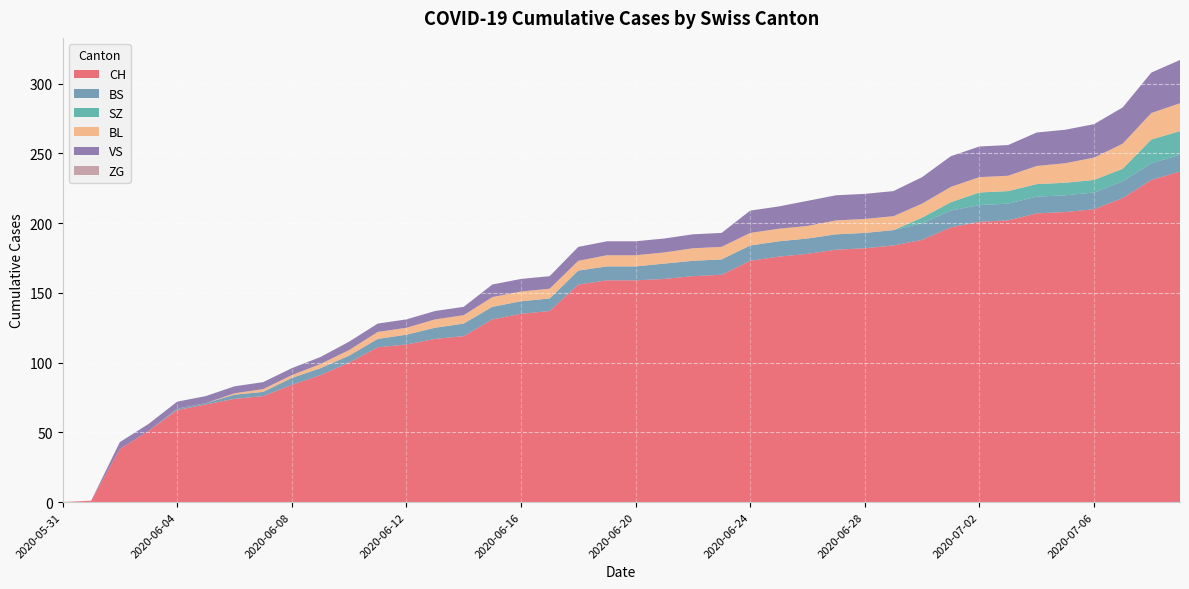

Reading left to right, list all the values displayed in this chart.

CH: 2020-05-31=0	2020-06-01=1	2020-06-02=38	2020-06-03=51	2020-06-04=66	2020-06-05=70	2020-06-06=74	2020-06-07=76	2020-06-08=84	2020-06-09=91	2020-06-10=100	2020-06-11=111	2020-06-12=113	2020-06-13=117	2020-06-14=119	2020-06-15=131	2020-06-16=135	2020-06-17=137	2020-06-18=156	2020-06-19=159	2020-06-20=159	2020-06-21=160	2020-06-22=162	2020-06-23=163	2020-06-24=173	2020-06-25=176	2020-06-26=178	2020-06-27=181	2020-06-28=182	2020-06-29=184	2020-06-30=188	2020-07-01=197	2020-07-02=201	2020-07-03=202	2020-07-04=207	2020-07-05=208	2020-07-06=210	2020-07-07=218	2020-07-08=231	2020-07-09=237
BS: 2020-05-31=0	2020-06-01=0	2020-06-02=0	2020-06-03=0	2020-06-04=1	2020-06-05=1	2020-06-06=3	2020-06-07=3	2020-06-08=5	2020-06-09=5	2020-06-10=5	2020-06-11=6	2020-06-12=7	2020-06-13=8	2020-06-14=9	2020-06-15=9	2020-06-16=9	2020-06-17=9	2020-06-18=10	2020-06-19=10	2020-06-20=10	2020-06-21=11	2020-06-22=11	2020-06-23=11	2020-06-24=11	2020-06-25=11	2020-06-26=11	2020-06-27=11	2020-06-28=11	2020-06-29=11	2020-06-30=12	2020-07-01=12	2020-07-02=12	2020-07-03=12	2020-07-04=12	2020-07-05=12	2020-07-06=12	2020-07-07=12	2020-07-08=12	2020-07-09=12
SZ: 2020-05-31=0	2020-06-01=0	2020-06-02=0	2020-06-03=0	2020-06-04=0	2020-06-05=0	2020-06-06=0	2020-06-07=0	2020-06-08=0	2020-06-09=0	2020-06-10=0	2020-06-11=0	2020-06-12=0	2020-06-13=0	2020-06-14=0	2020-06-15=0	2020-06-16=0	2020-06-17=0	2020-06-18=0	2020-06-19=0	2020-06-20=0	2020-06-21=0	2020-06-22=0	2020-06-23=0	2020-06-24=0	2020-06-25=0	2020-06-26=0	2020-06-27=0	2020-06-28=0	2020-06-29=0	2020-06-30=4	2020-07-01=6	2020-07-02=9	2020-07-03=9	2020-07-04=9	2020-07-05=9	2020-07-06=9	2020-07-07=9	2020-07-08=17	2020-07-09=17
BL: 2020-05-31=0	2020-06-01=0	2020-06-02=0	2020-06-03=0	2020-06-04=0	2020-06-05=0	2020-06-06=1	2020-06-07=2	2020-06-08=2	2020-06-09=3	2020-06-10=4	2020-06-11=5	2020-06-12=5	2020-06-13=6	2020-06-14=6	2020-06-15=7	2020-06-16=7	2020-06-17=7	2020-06-18=7	2020-06-19=8	2020-06-20=8	2020-06-21=8	2020-06-22=9	2020-06-23=9	2020-06-24=9	2020-06-25=9	2020-06-26=9	2020-06-27=10	2020-06-28=10	2020-06-29=10	2020-06-30=10	2020-07-01=11	2020-07-02=11	2020-07-03=11	2020-07-04=13	2020-07-05=14	2020-07-06=16	2020-07-07=18	2020-07-08=19	2020-07-09=20
VS: 2020-05-31=0	2020-06-01=0	2020-06-02=5	2020-06-03=5	2020-06-04=5	2020-06-05=5	2020-06-06=5	2020-06-07=5	2020-06-08=5	2020-06-09=5	2020-06-10=6	2020-06-11=6	2020-06-12=6	2020-06-13=6	2020-06-14=6	2020-06-15=9	2020-06-16=9	2020-06-17=9	2020-06-18=10	2020-06-19=10	2020-06-20=10	2020-06-21=10	2020-06-22=10	2020-06-23=10	2020-06-24=16	2020-06-25=16	2020-06-26=18	2020-06-27=18	2020-06-28=18	2020-06-29=18	2020-06-30=19	2020-07-01=22	2020-07-02=22	2020-07-03=22	2020-07-04=24	2020-07-05=24	2020-07-06=24	2020-07-07=26	2020-07-08=29	2020-07-09=31
ZG: 2020-05-31=0	2020-06-01=0	2020-06-02=0	2020-06-03=0	2020-06-04=0	2020-06-05=0	2020-06-06=0	2020-06-07=0	2020-06-08=0	2020-06-09=0	2020-06-10=0	2020-06-11=0	2020-06-12=0	2020-06-13=0	2020-06-14=0	2020-06-15=0	2020-06-16=0	2020-06-17=0	2020-06-18=0	2020-06-19=0	2020-06-20=0	2020-06-21=0	2020-06-22=0	2020-06-23=0	2020-06-24=0	2020-06-25=0	2020-06-26=0	2020-06-27=0	2020-06-28=0	2020-06-29=0	2020-06-30=0	2020-07-01=0	2020-07-02=0	2020-07-03=0	2020-07-04=0	2020-07-05=0	2020-07-06=0	2020-07-07=0	2020-07-08=0	2020-07-09=0